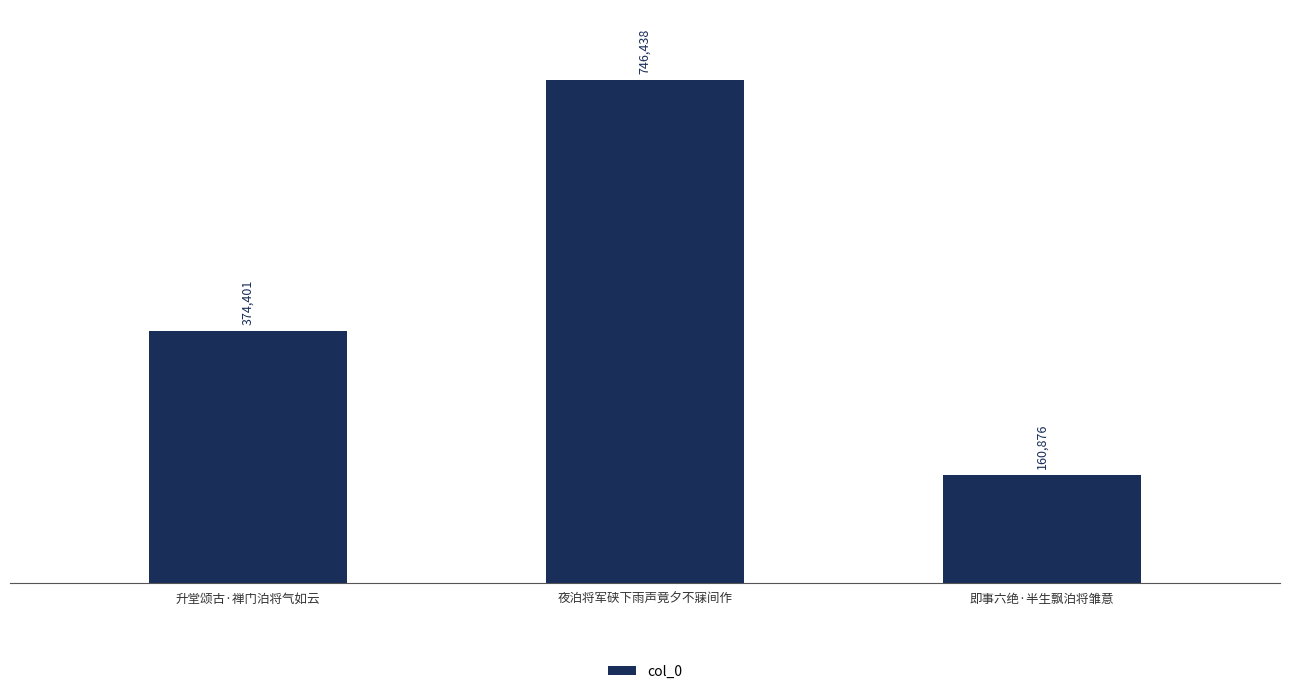

What is the difference between the values at 夜泊将军硖下雨声竟夕不寐间作 and 升堂颂古·禅门泊将气如云?

372037